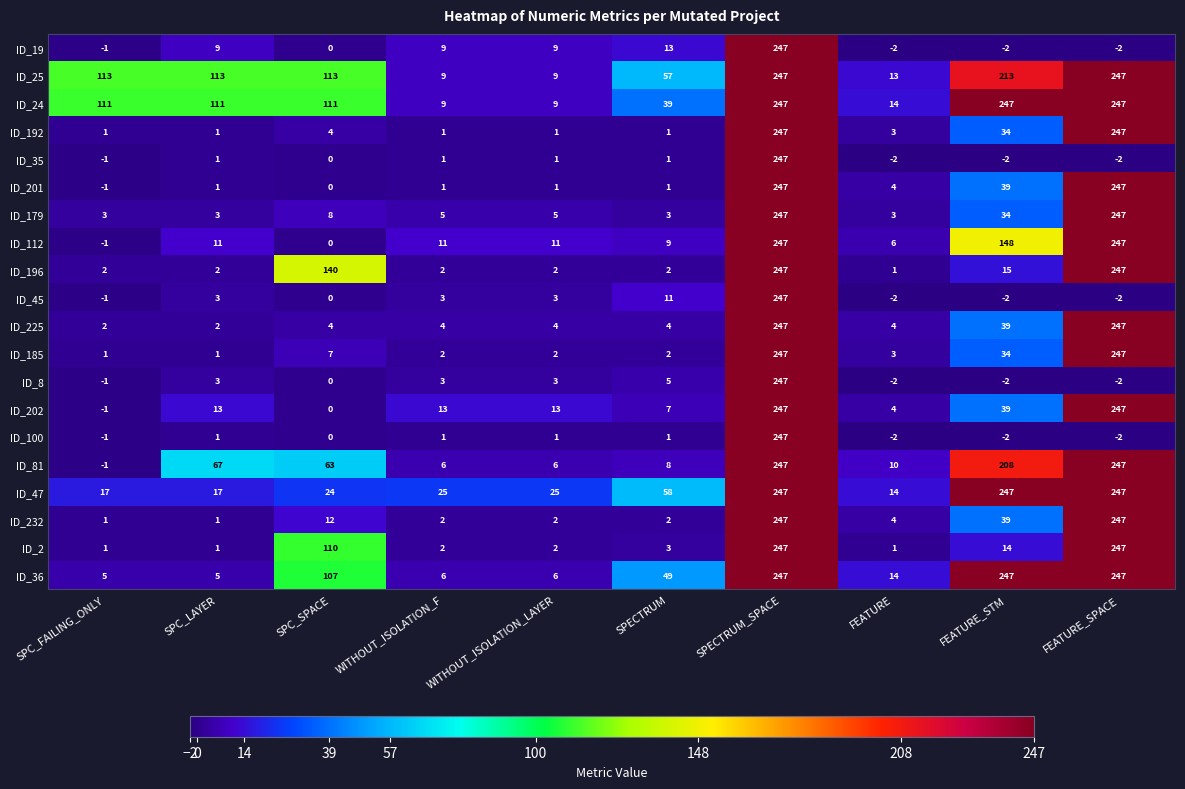

What is the difference between the ID_36 values at SPECTRUM_SPACE and SPC_LAYER?

242